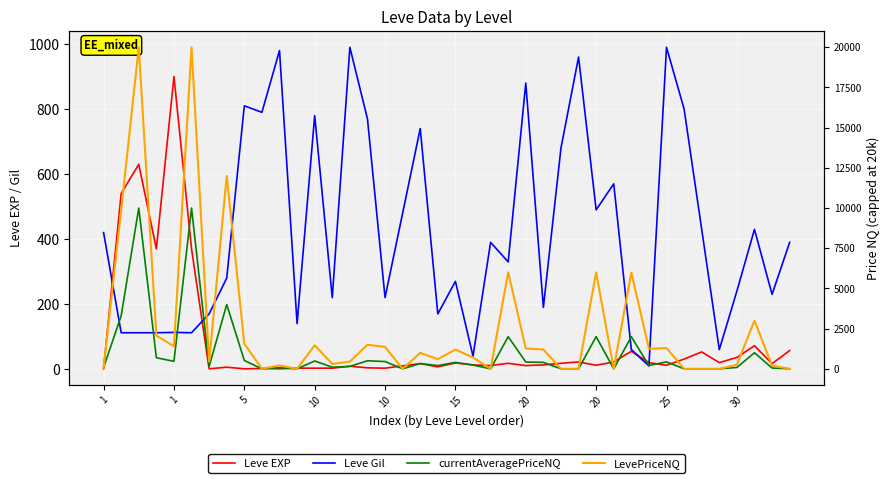

Is the value of LevePriceNQ at 15 greater than the value of Leve Gil at 19?

Yes